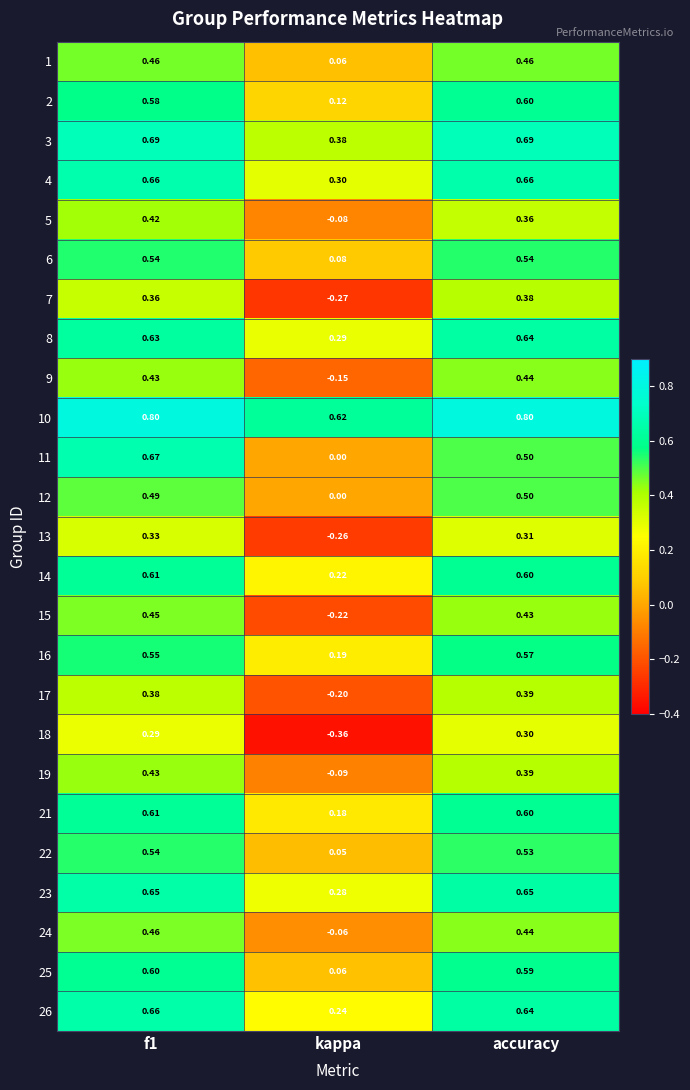

At how many categories does at least one series exceed 0?

3